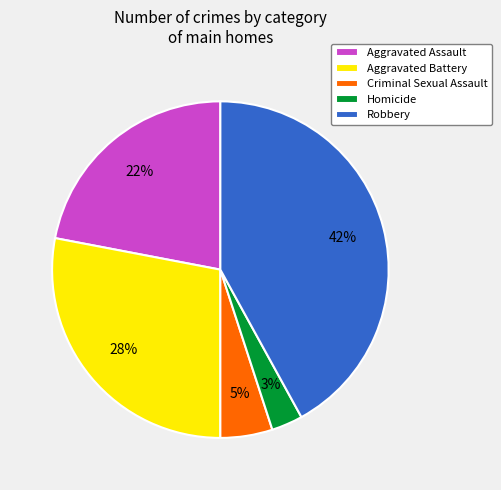

Count the number of slices in the pie.

5